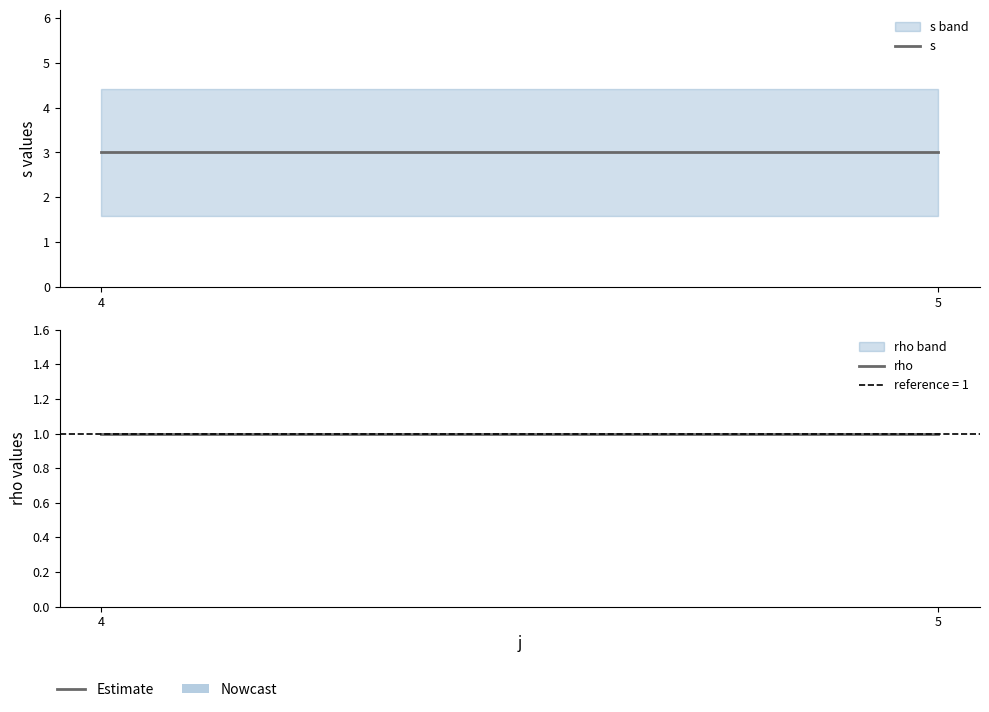

Does the chart have visible grid lines?

No